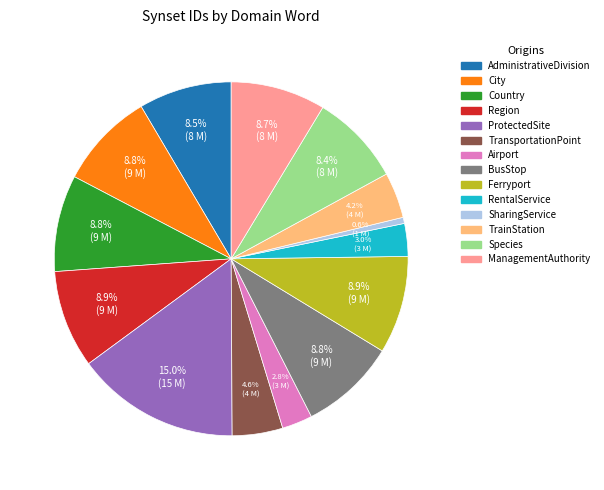

What percentage is the Species slice, to the nearest percent?

8%